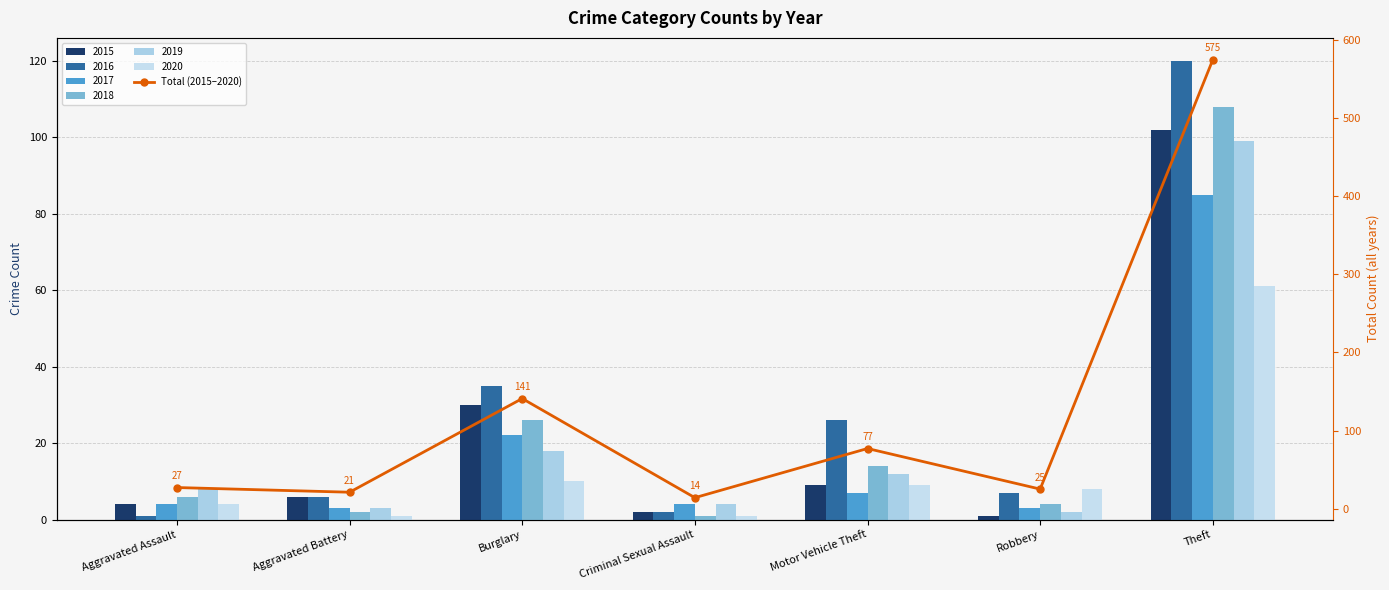

Does the chart contain stacked bars?

No